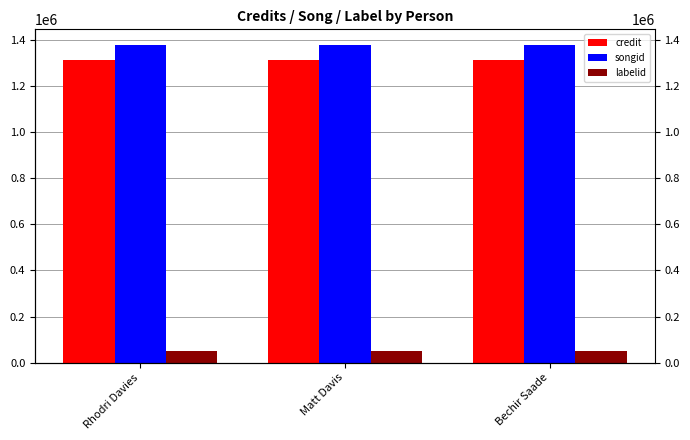

Reading right to left, list all the values displayed in this chart.

credit: Bechir Saade=1315348	Matt Davis=1315348	Rhodri Davies=1315348
songid: Bechir Saade=1378026	Matt Davis=1378026	Rhodri Davies=1378026
labelid: Bechir Saade=50425	Matt Davis=50425	Rhodri Davies=50425